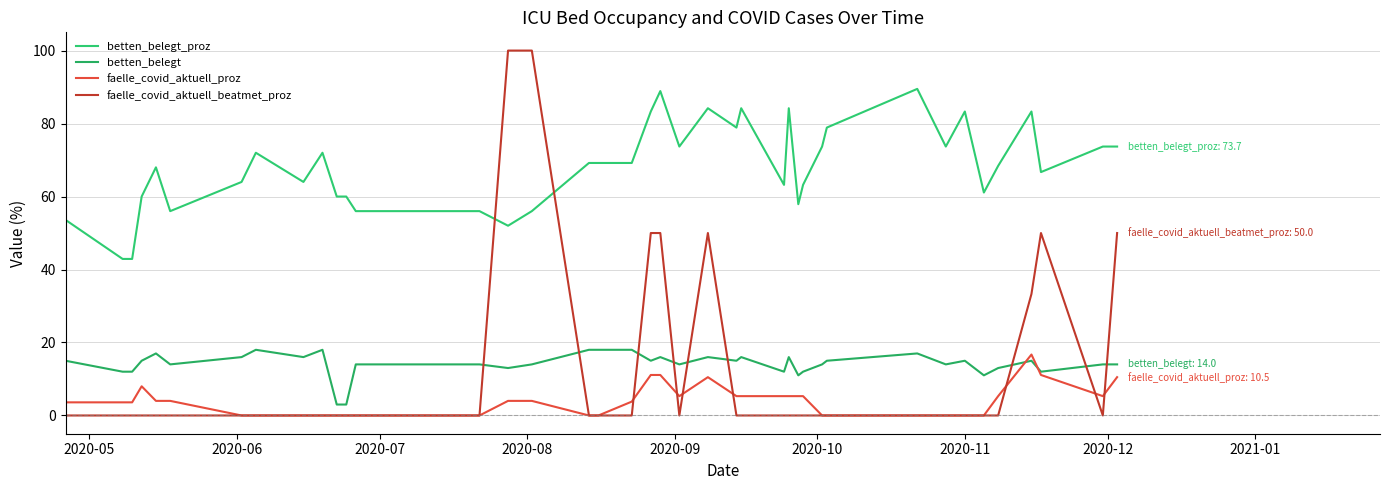

What is the label of the 15th point from the right?

25